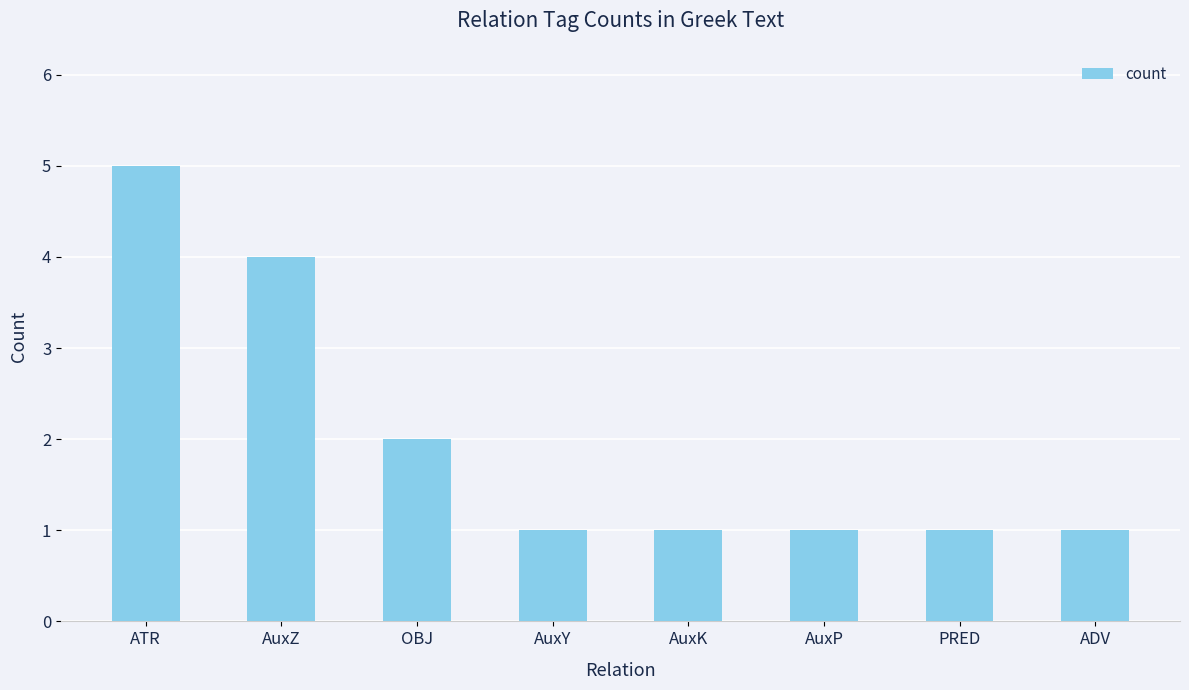

What is the ratio of the value at ATR to the value at AuxY?

5.0